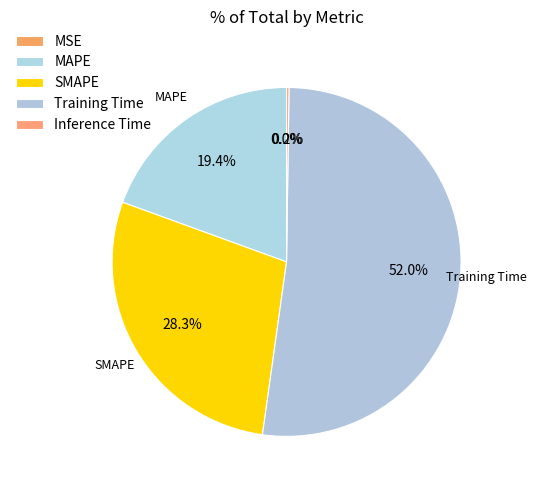

The Training Time slice represents 52% of the pie. True or false?

True